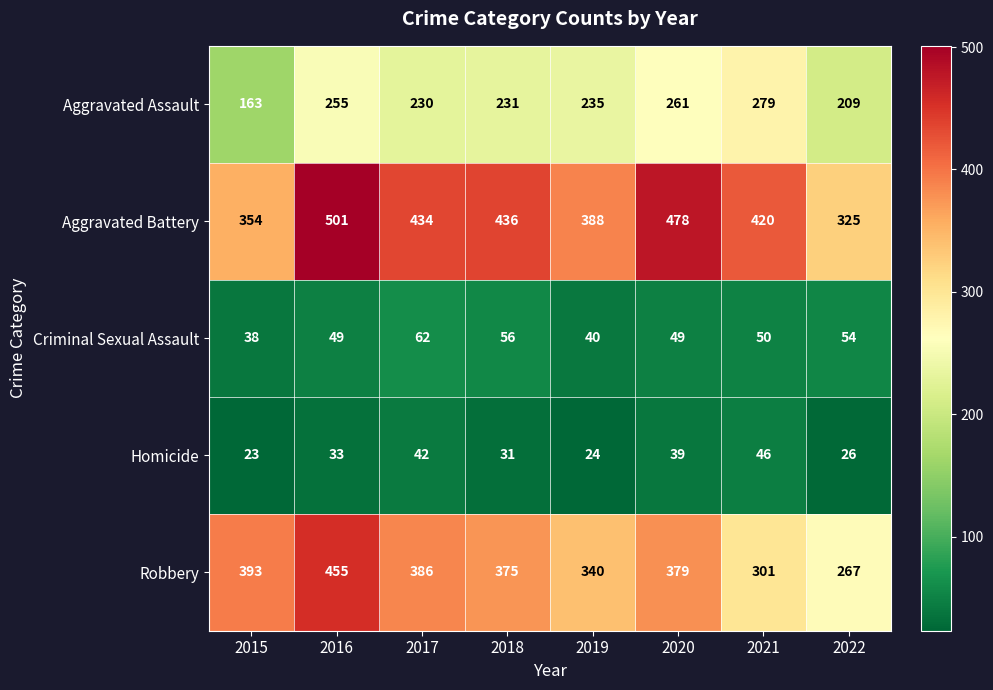

What is the minimum value shown in the chart?

23